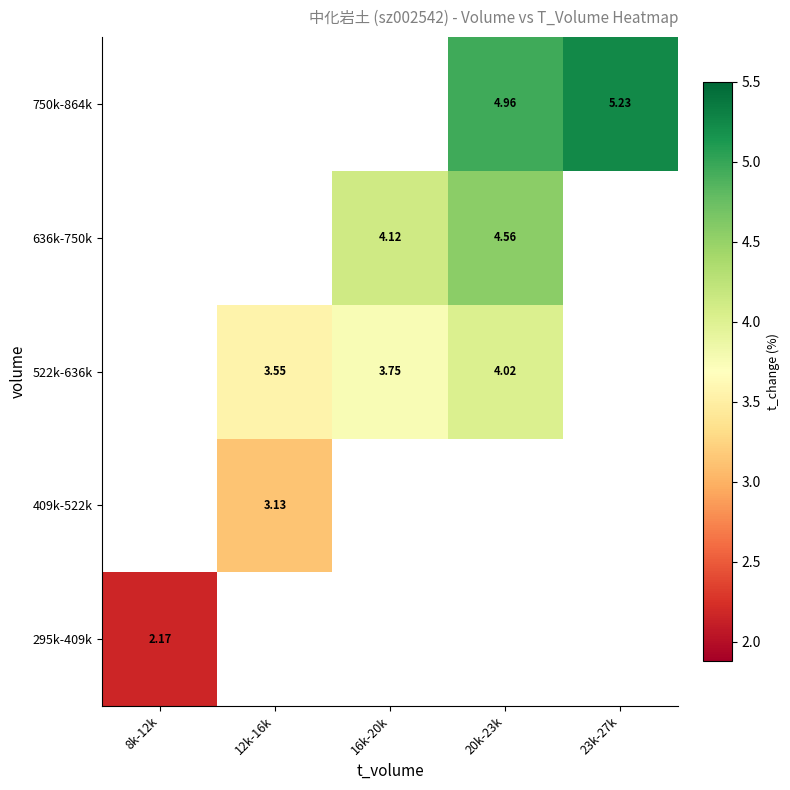

Count the number of categories in the chart.

5